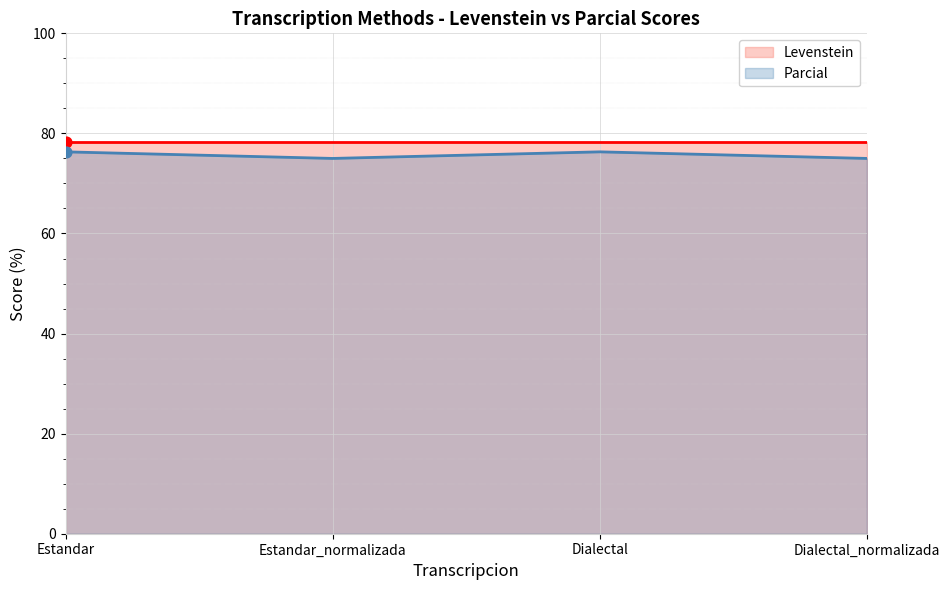

Approximately how many times larger is the value at Dialectal_normalizada compared to Estandar_normalizada?

1.0